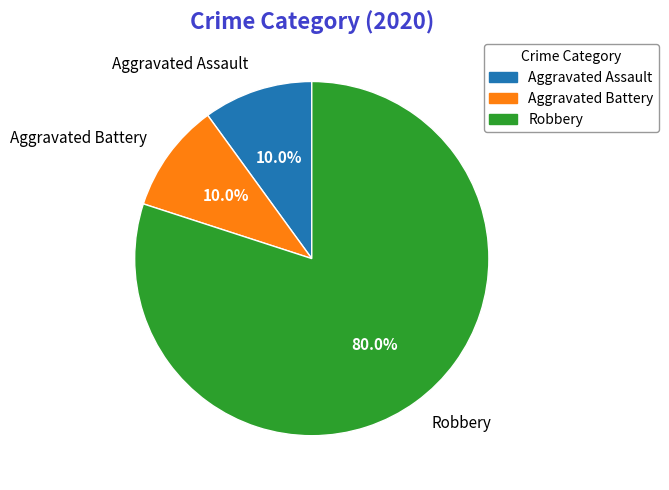

What is the largest slice in the pie chart?

Robbery